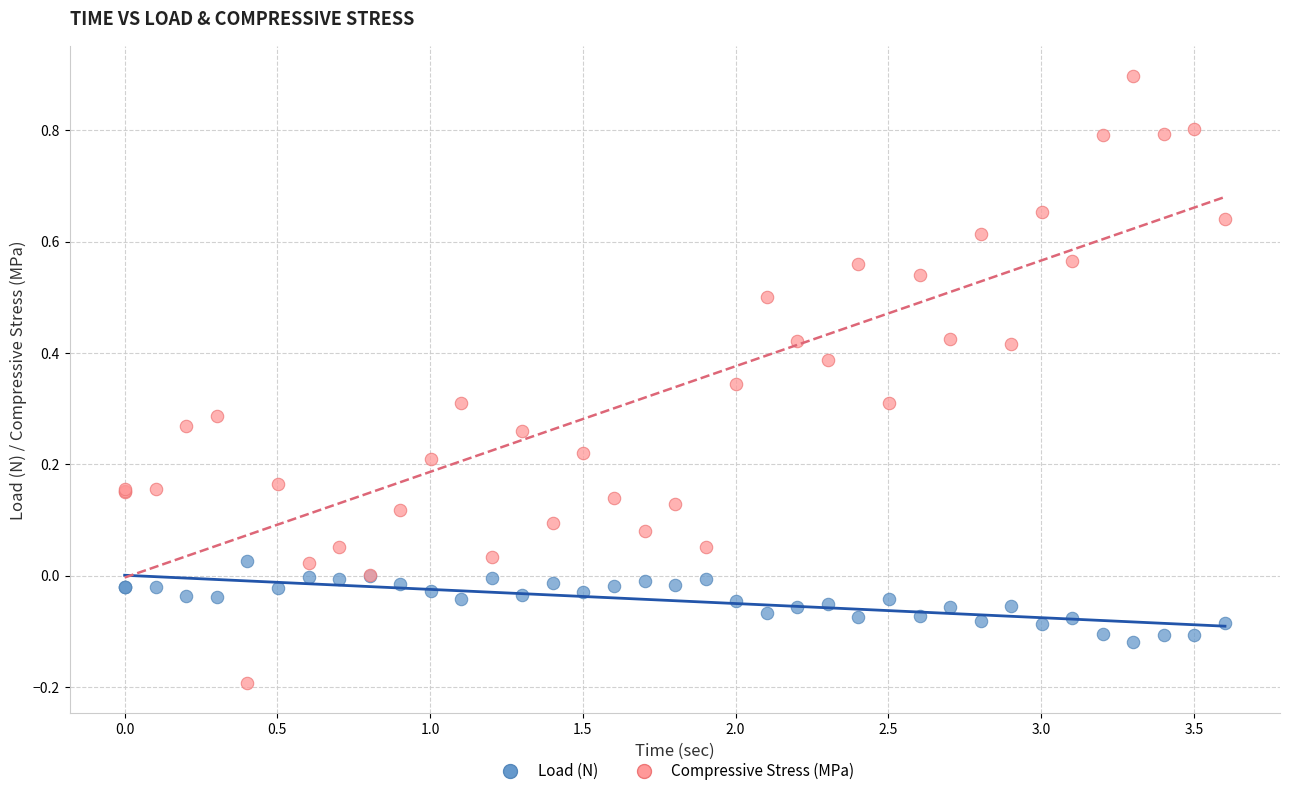

What is the X range (max minus min) for the scatter plot?

3.6